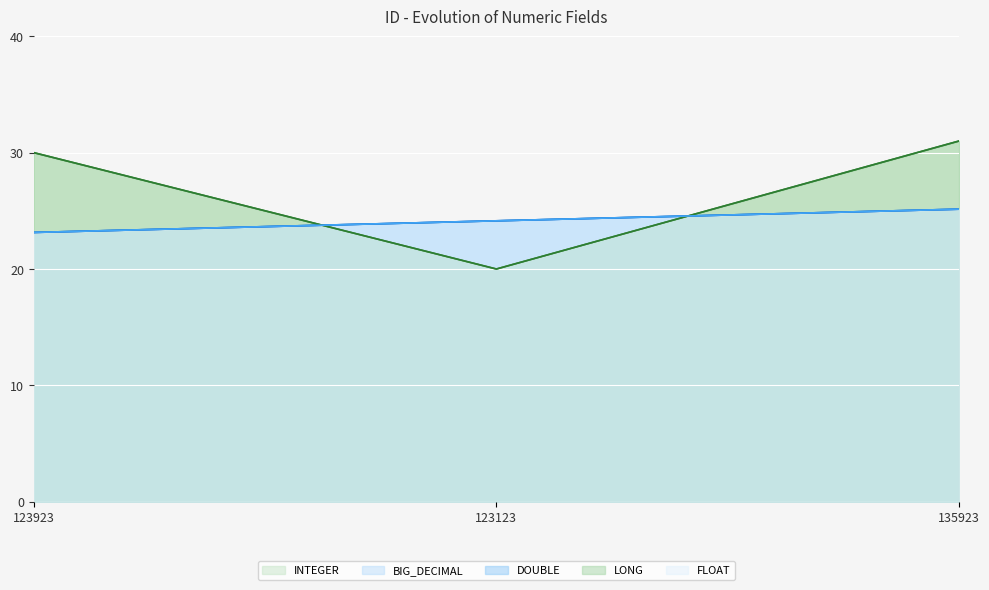

What is the label of the 2nd point from the right?

123123